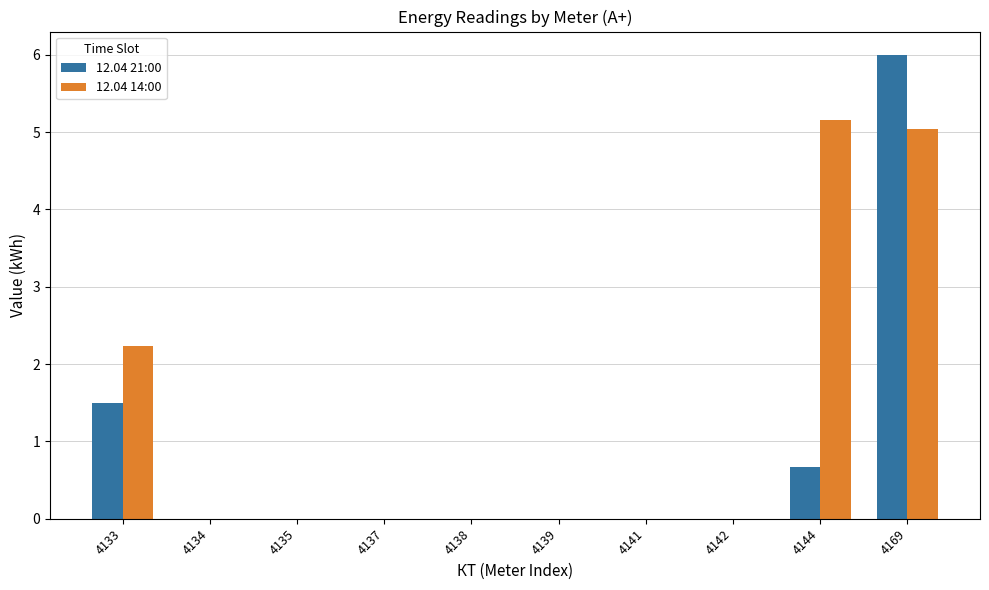

What is the greatest value displayed?

6.0